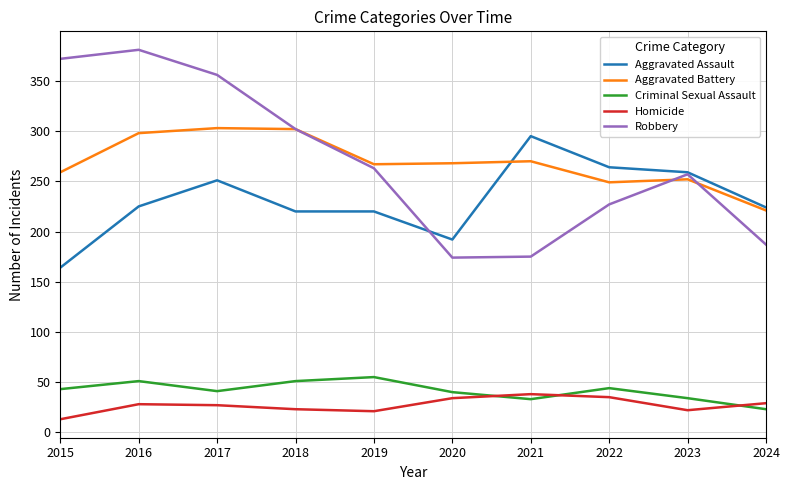

What is the minimum value shown in the chart?

13